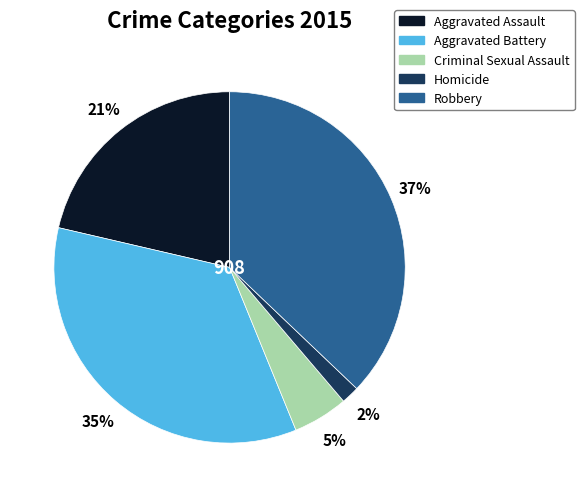

How many segments does this pie chart have?

5